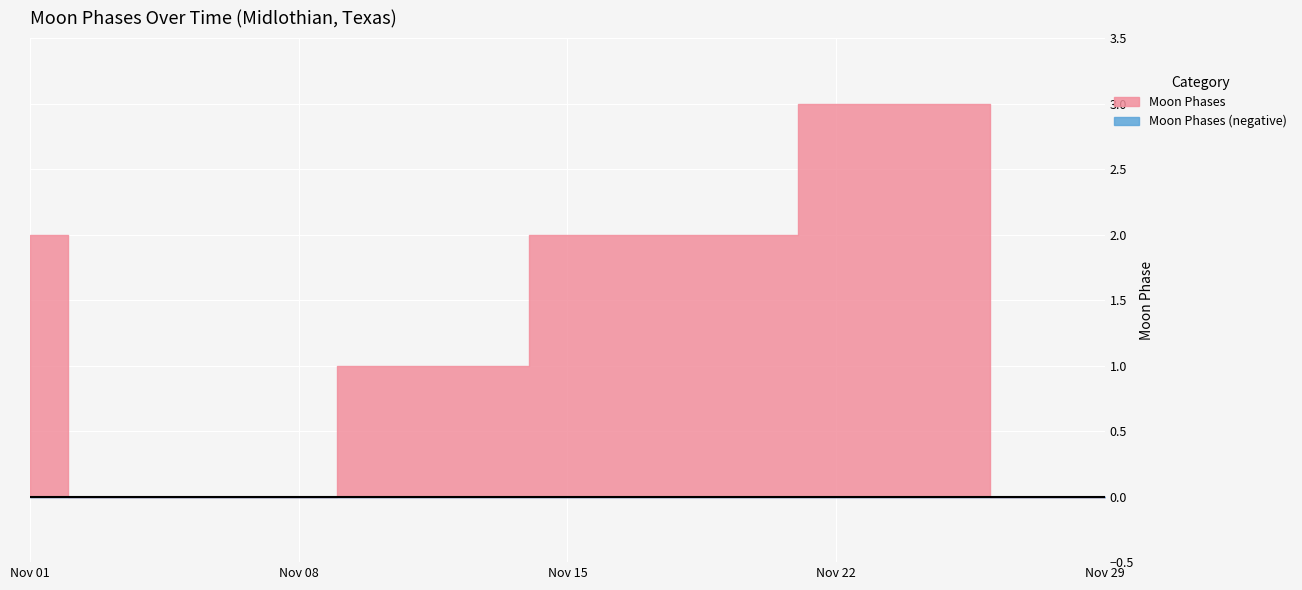

Approximately how many times larger is the value at 2022-11-25 compared to 2022-11-16?

1.5